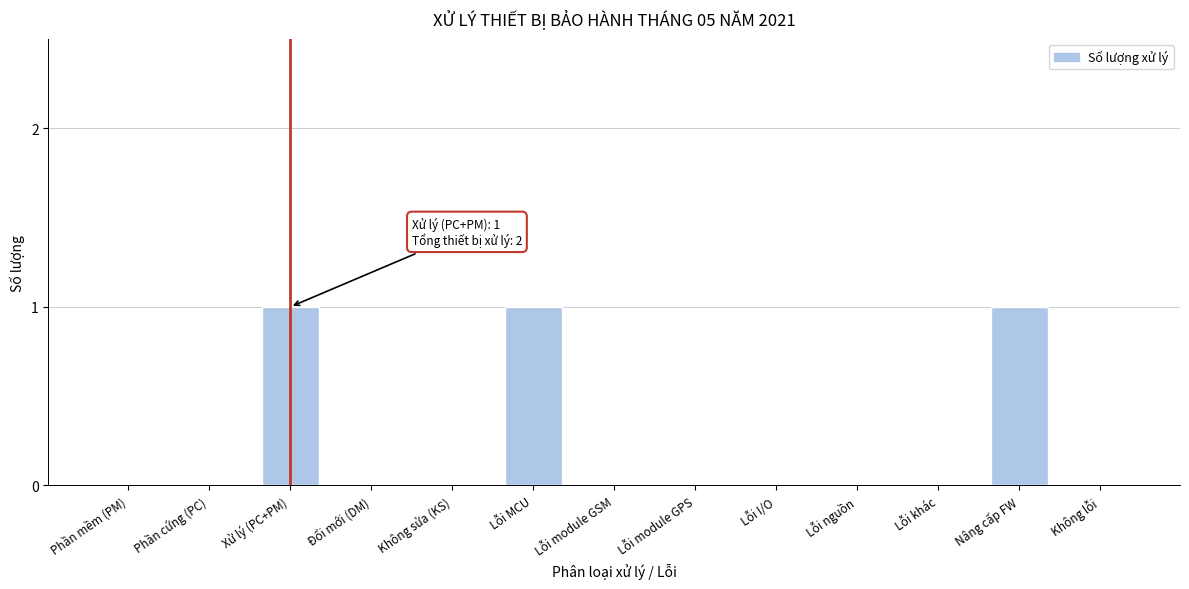

Reading right to left, extract all data points from this chart.

Không lỗi=0	Nâng cấp FW=1	Lỗi khác=0	Lỗi nguồn=0	Lỗi I/O=0	Lỗi module GPS=0	Lỗi module GSM=0	Lỗi MCU=1	Không sửa (KS)=0	Đổi mới (DM)=0	Xử lý (PC+PM)=1	Phần cứng (PC)=0	Phần mềm (PM)=0